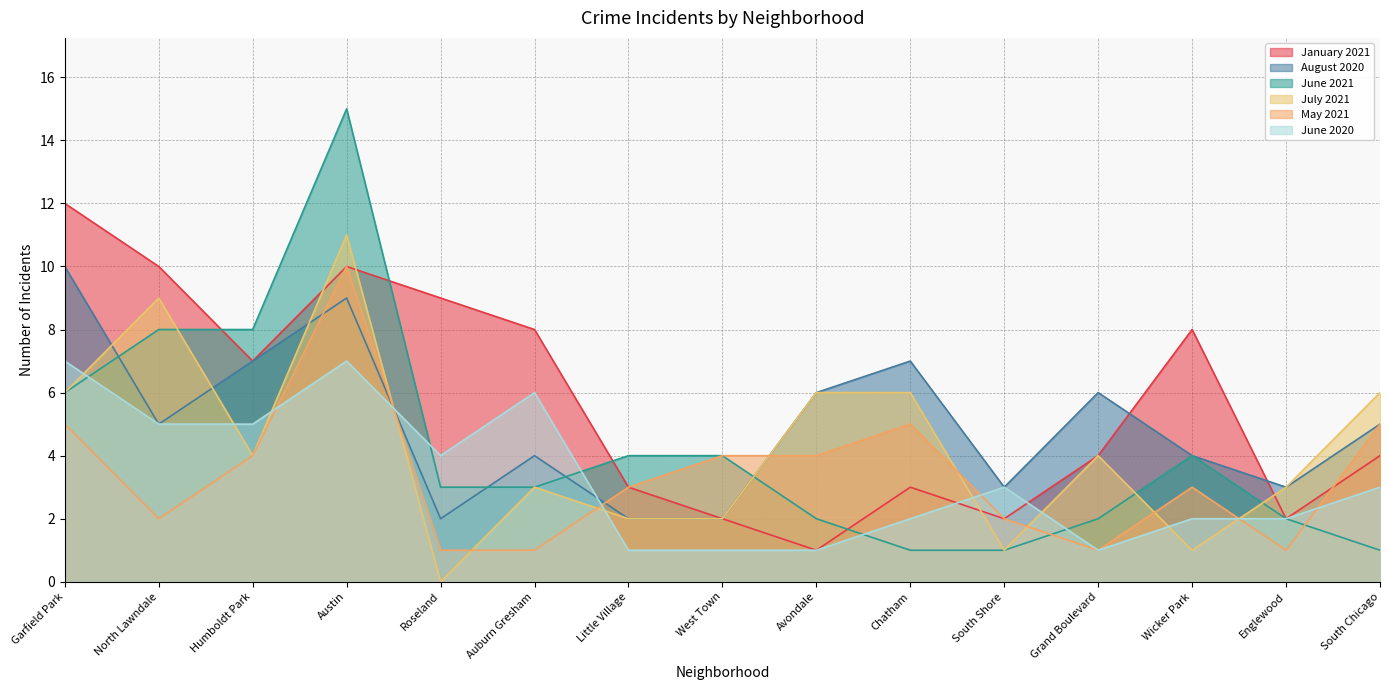

How many categories are shown in the chart?

15